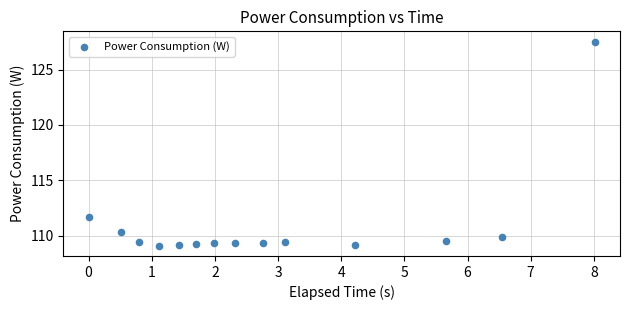

What Y value in the scatter plot is closest to 118?

111.7